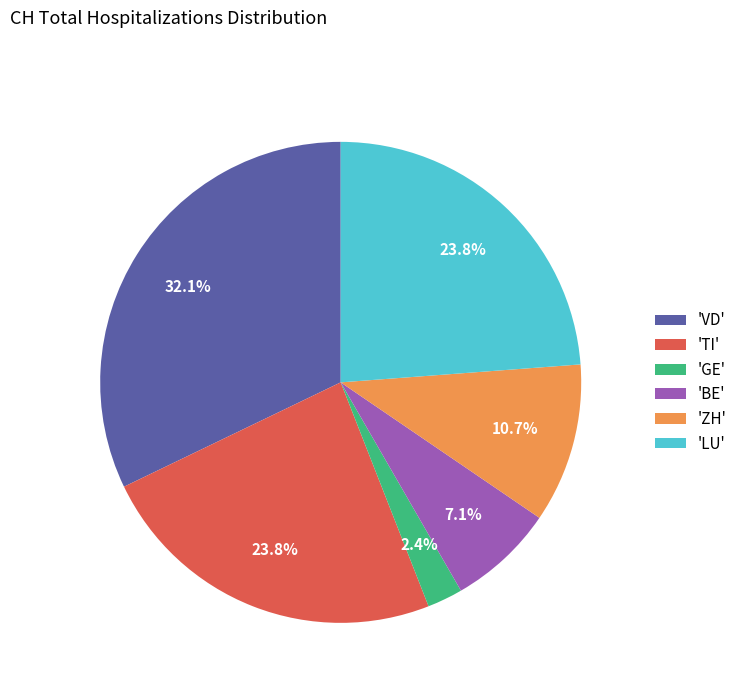

Is there any slice that represents more than half of the pie?

No